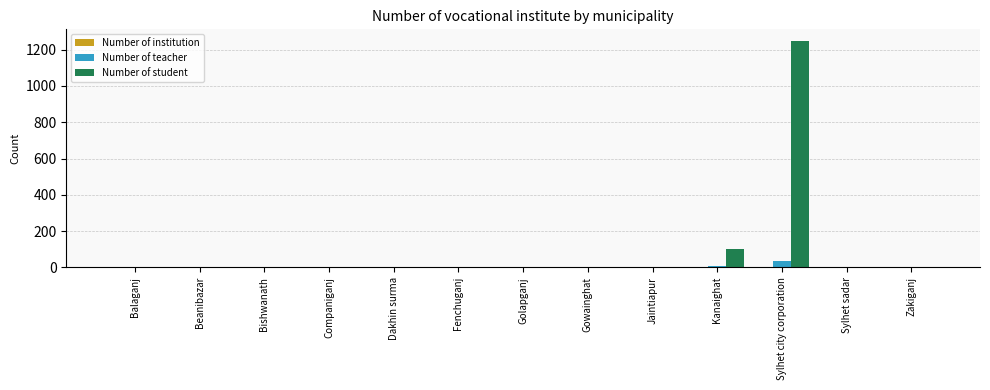

Which series has the largest range (max minus min)?

Number of student